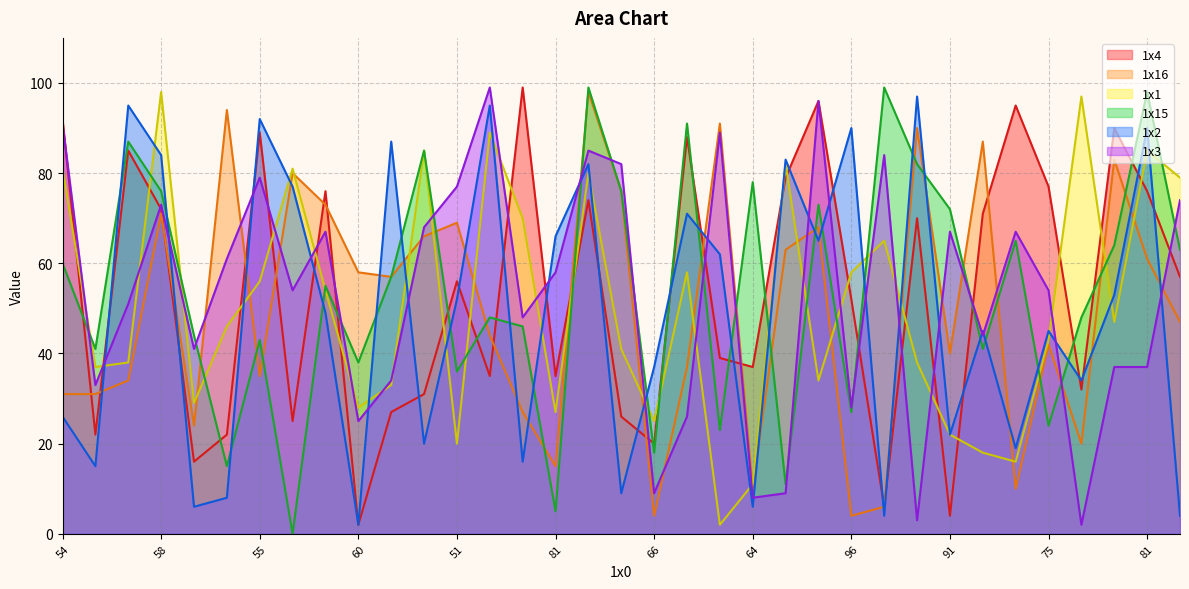

How many times do 1x15 and 1x4 cross each other?

17